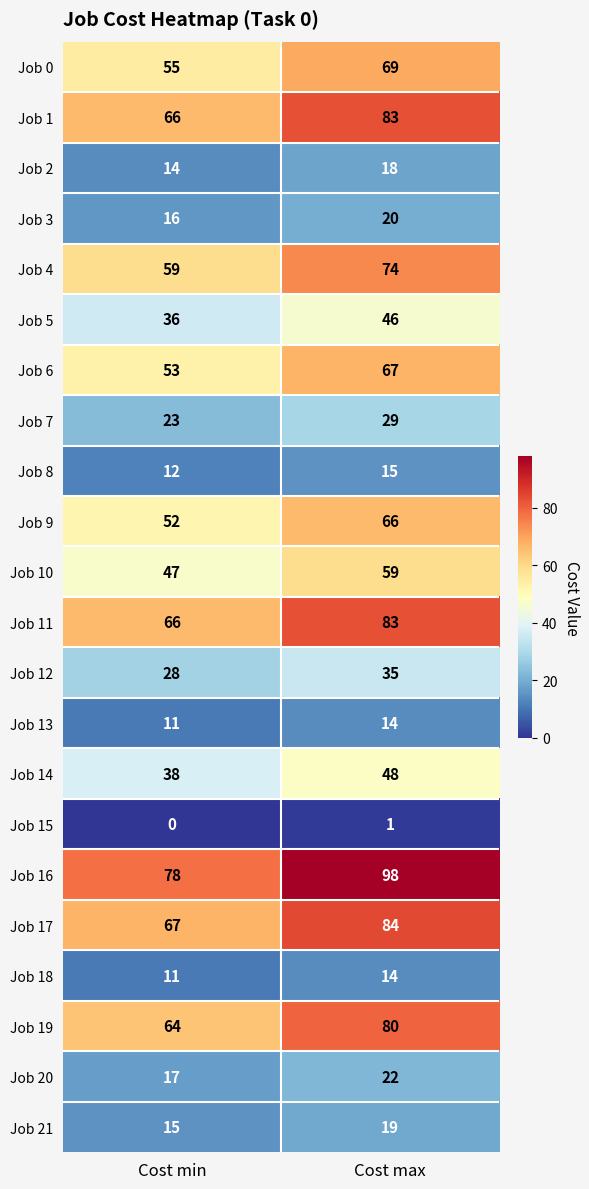

What is the average value of the Job 17 series?

76